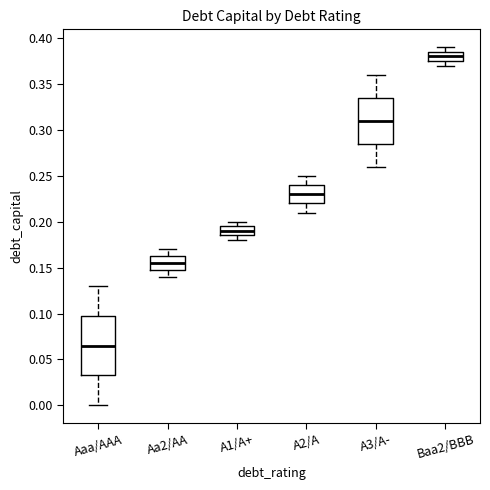

Comparing the boxes themselves (not the whiskers), which one is the tallest?

Aaa/AAA